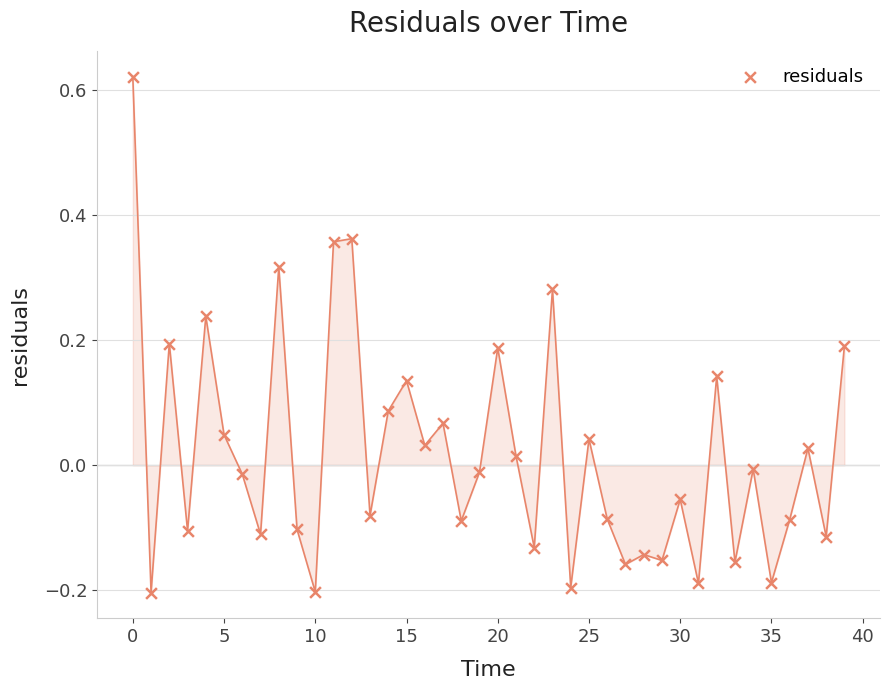

What is the range of Y values (max minus min)?

0.8